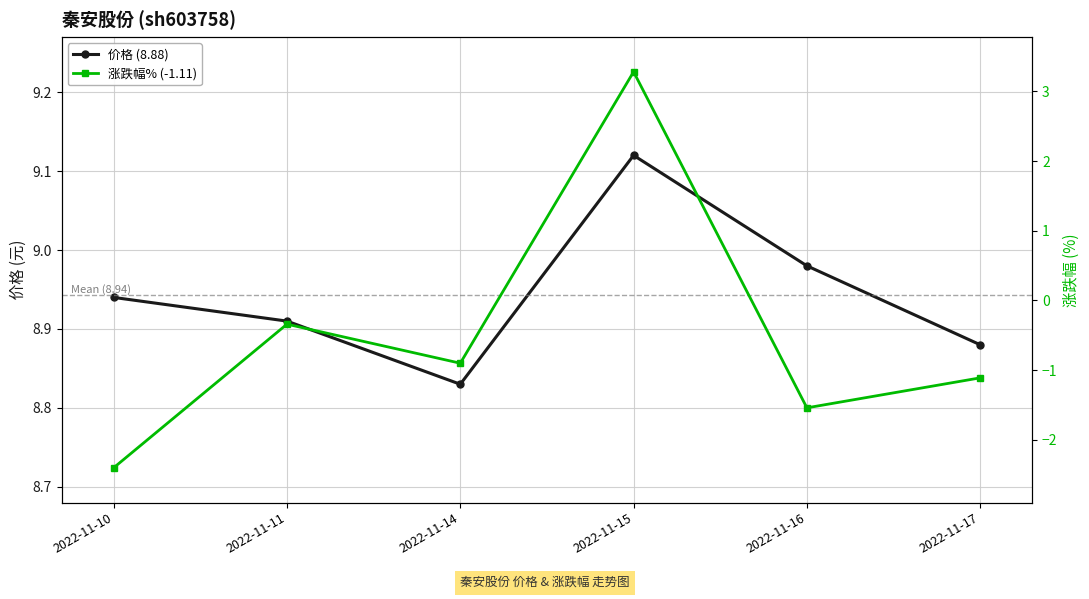

Which category has the lowest value across all series?

2022-11-10